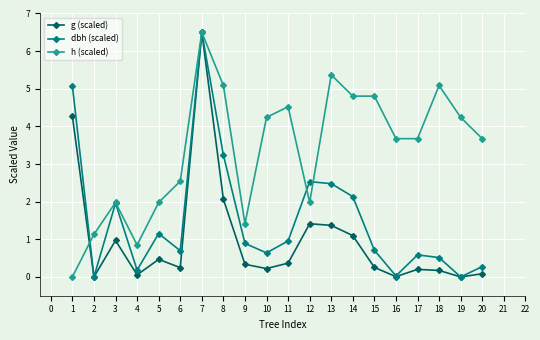

At how many categories does at least one series exceed 5?

5